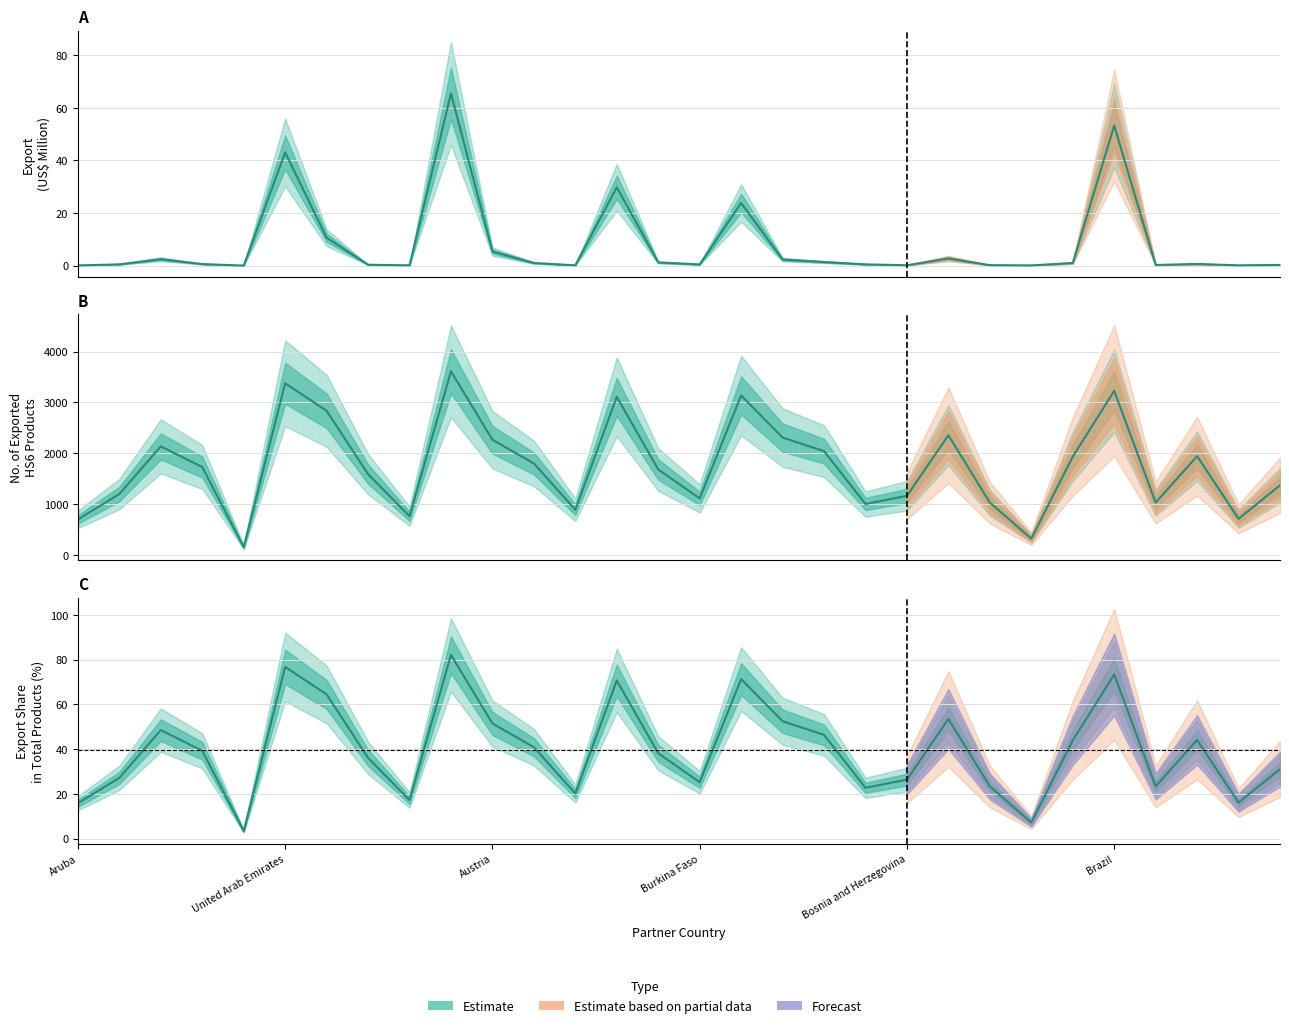

Count the number of categories in the chart.

30